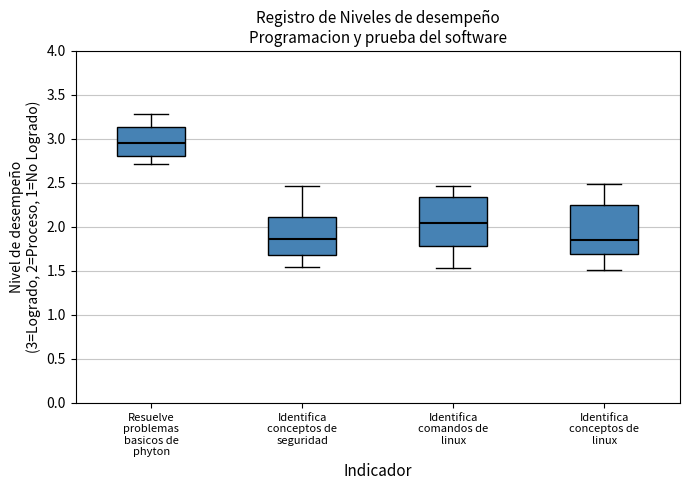

Reading left to right, read every box against the y-axis: the position of its median line, the range the box covers, and the ends of its whiskers. The values are not printed on the chart, so give them approximately, as read against the axis.

Resuelve problemas basicos de phyton: median 2.95, box 2.80 to 3.15, whiskers 2.70 to 3.30
Identifica conceptos de seguridad: median 1.85, box 1.70 to 2.10, whiskers 1.55 to 2.45
Identifica comandos de linux: median 2.05, box 1.80 to 2.35, whiskers 1.55 to 2.45
Identifica conceptos de linux: median 1.85, box 1.70 to 2.25, whiskers 1.50 to 2.50